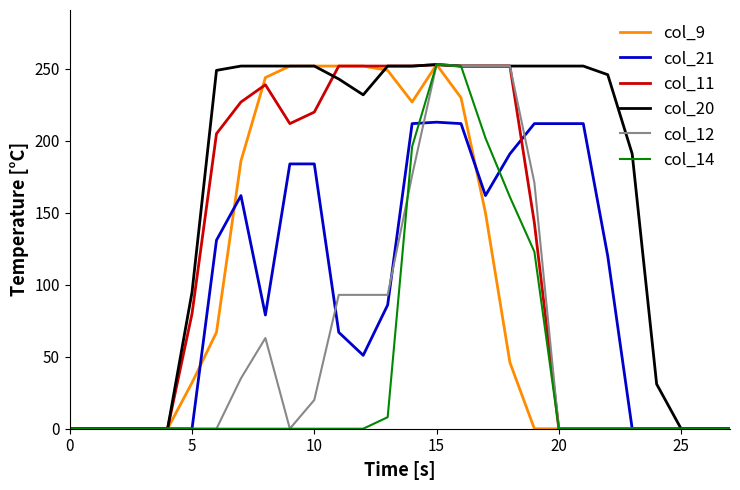

How many series are shown in this chart?

6